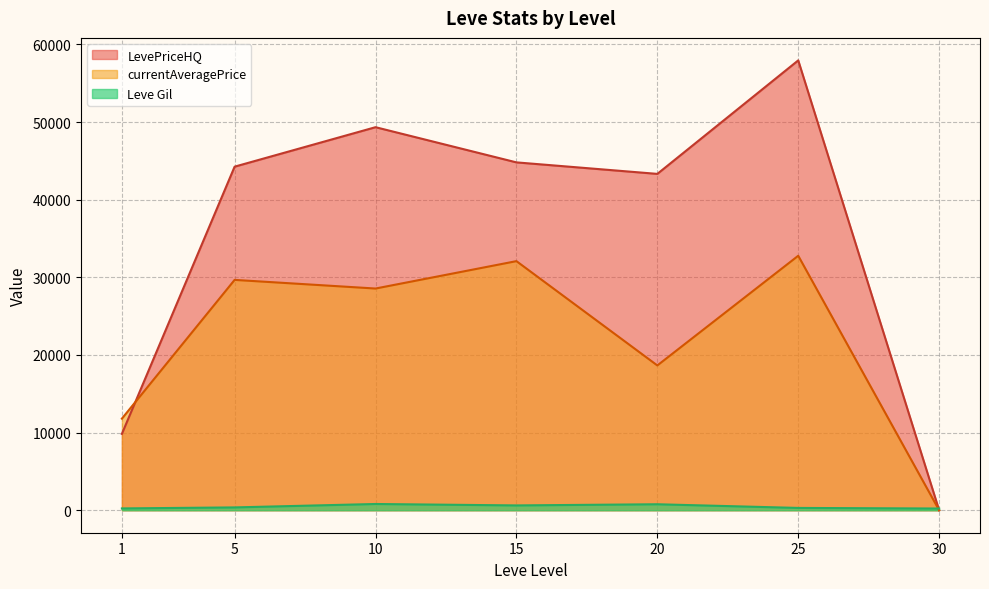

Which series changed the most between 5 and 25?

LevePriceHQ